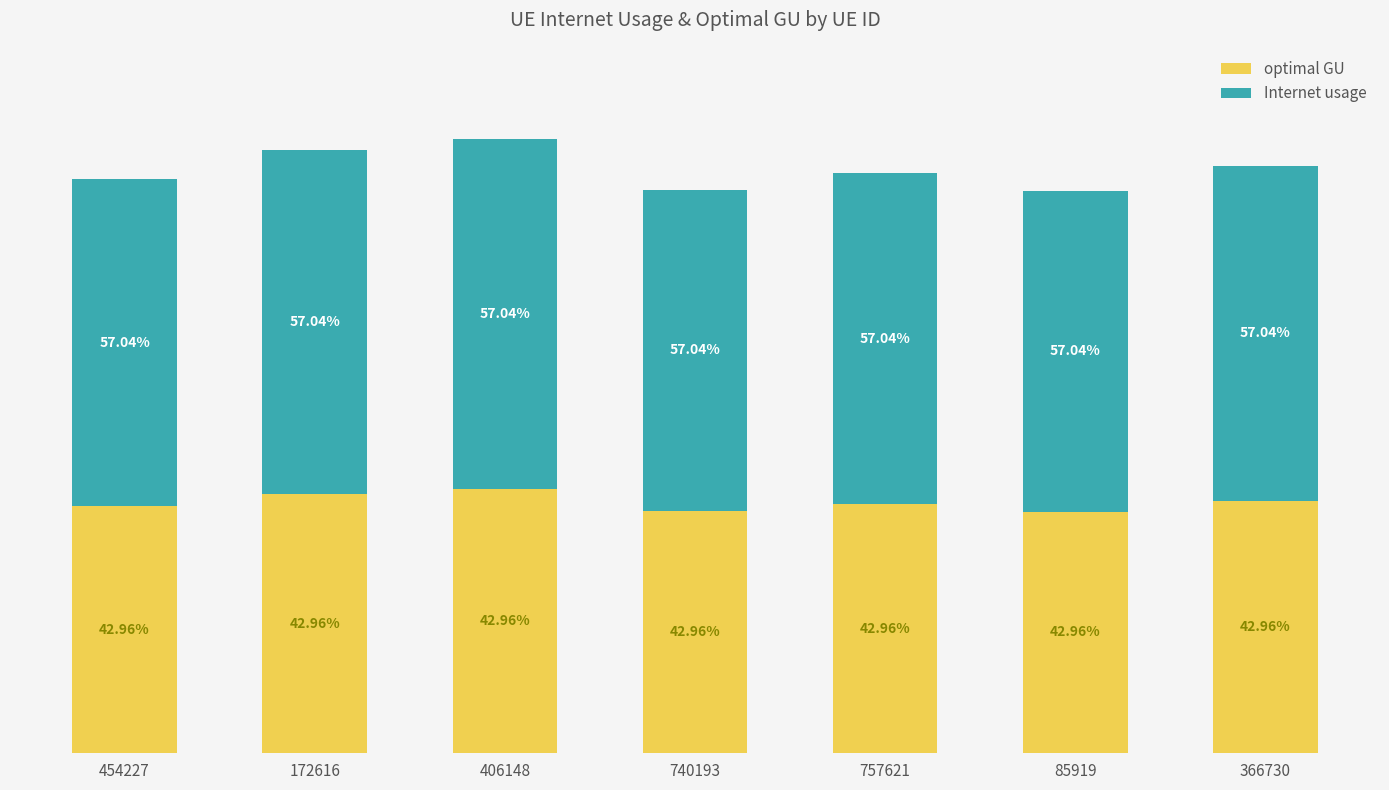

True or false: Internet usage has a value of 118.4 at 366730.

False